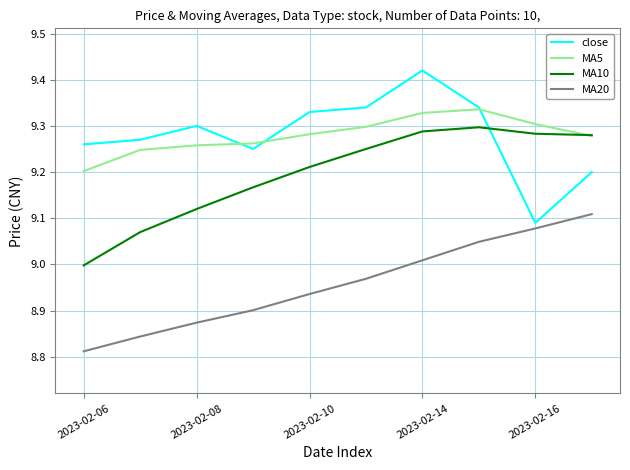

What are all the series names shown in the legend?

close, MA5, MA10, MA20